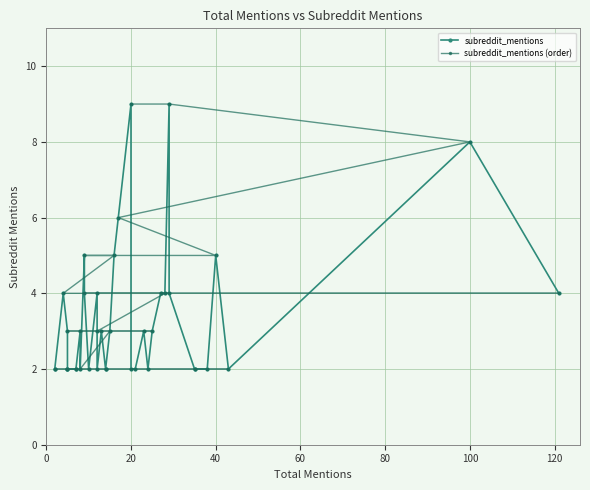

How many series are shown in this chart?

2